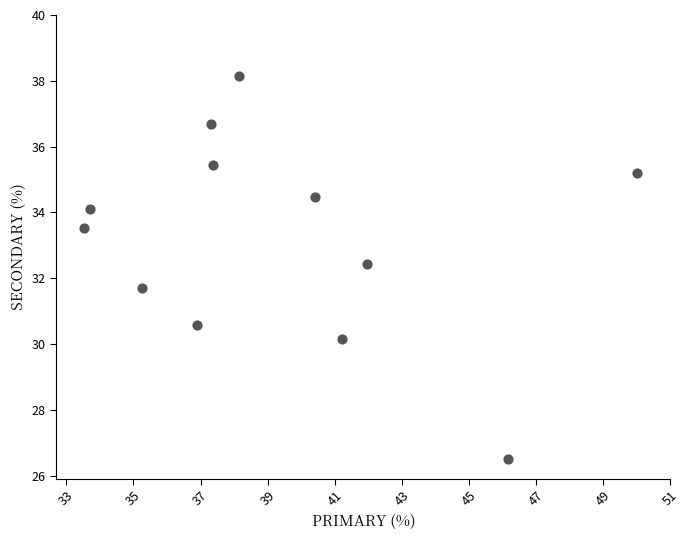

What is the average X value?

39.3